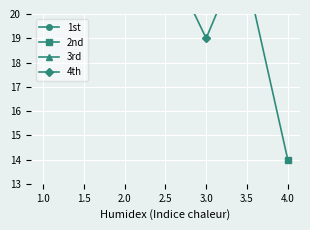

Between which two adjacent categories do 1st and 4th first intersect?

2.0 and 3.0